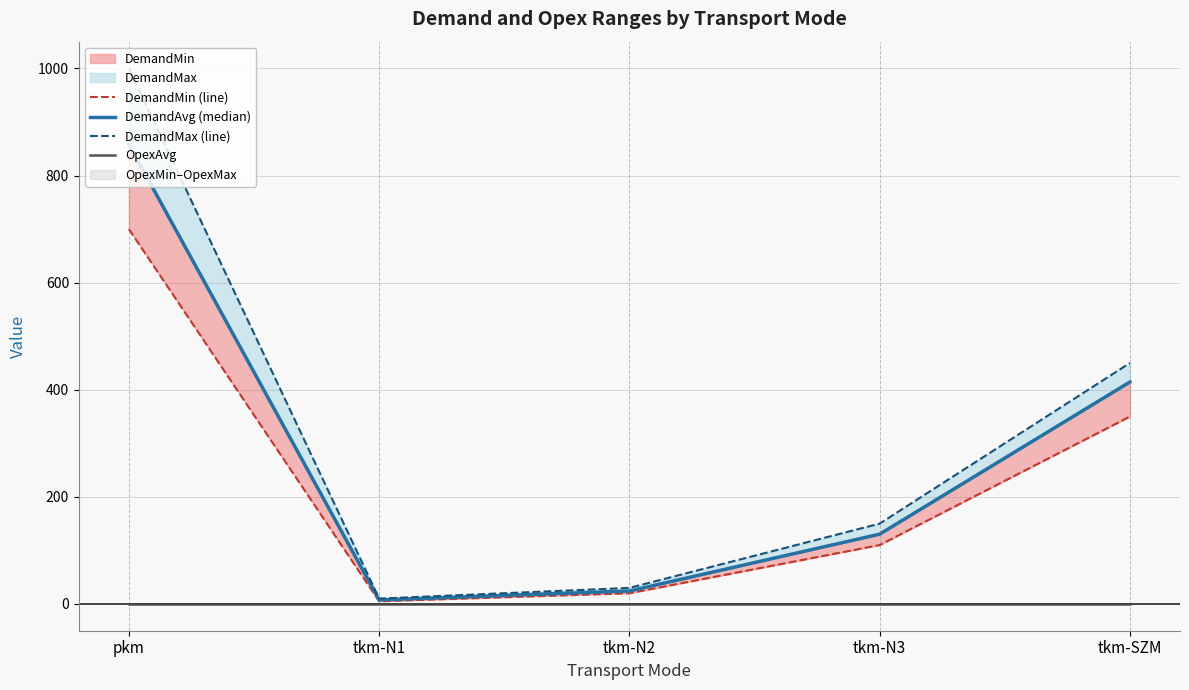

The value of DemandMax (line) at pkm is 1000.0. True or false?

True